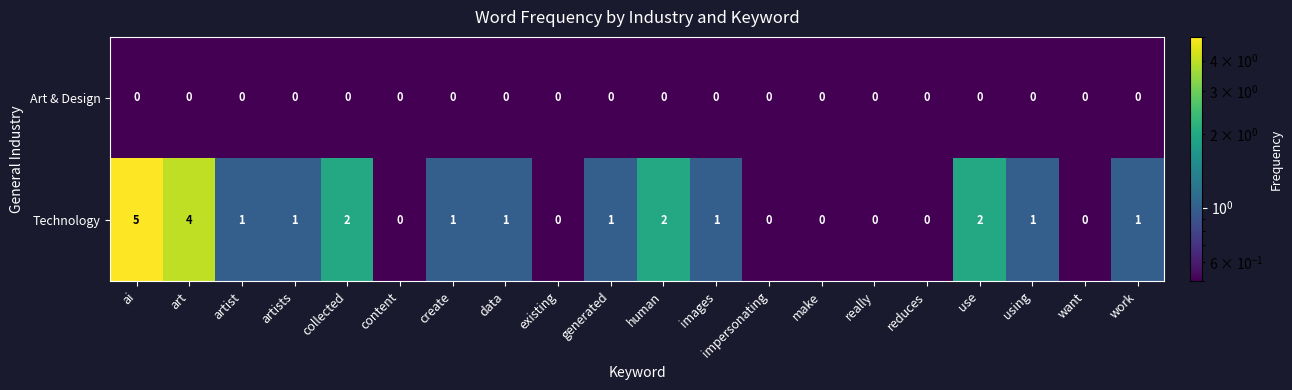

Which series has the widest spread of values?

Technology